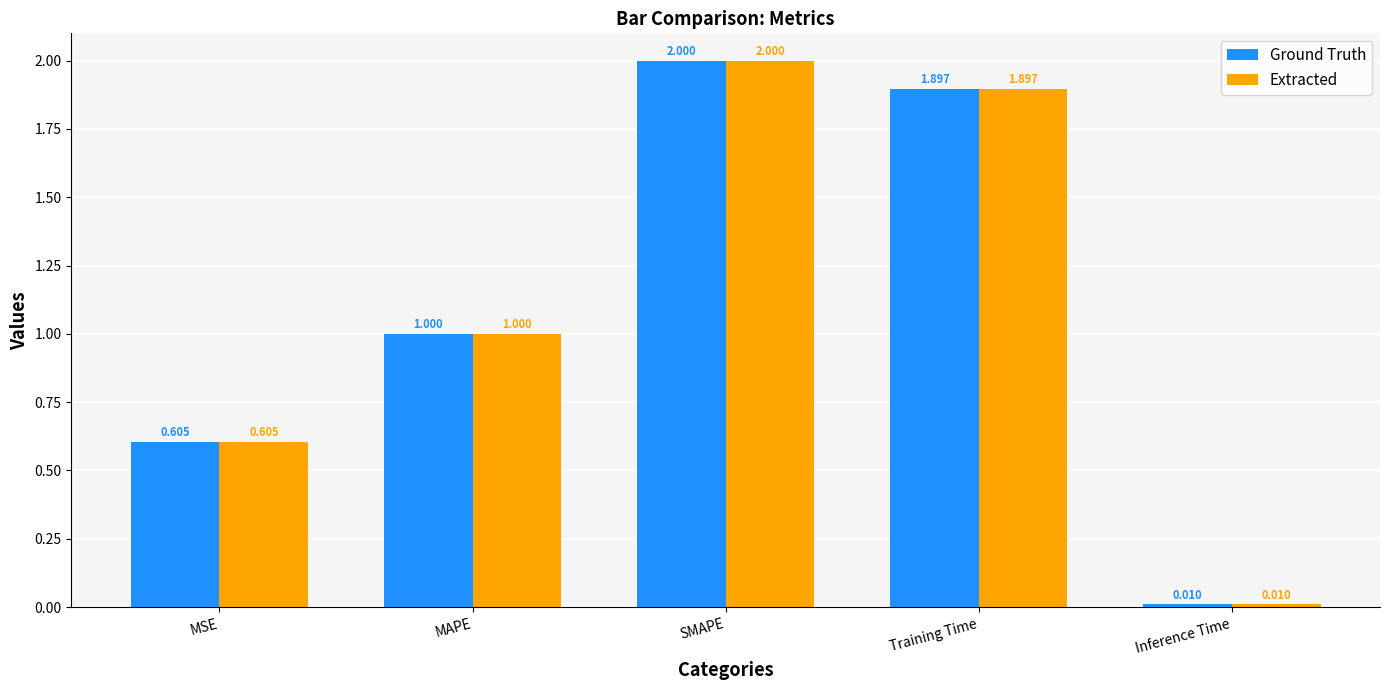

What is the maximum value for Ground Truth?

2.0